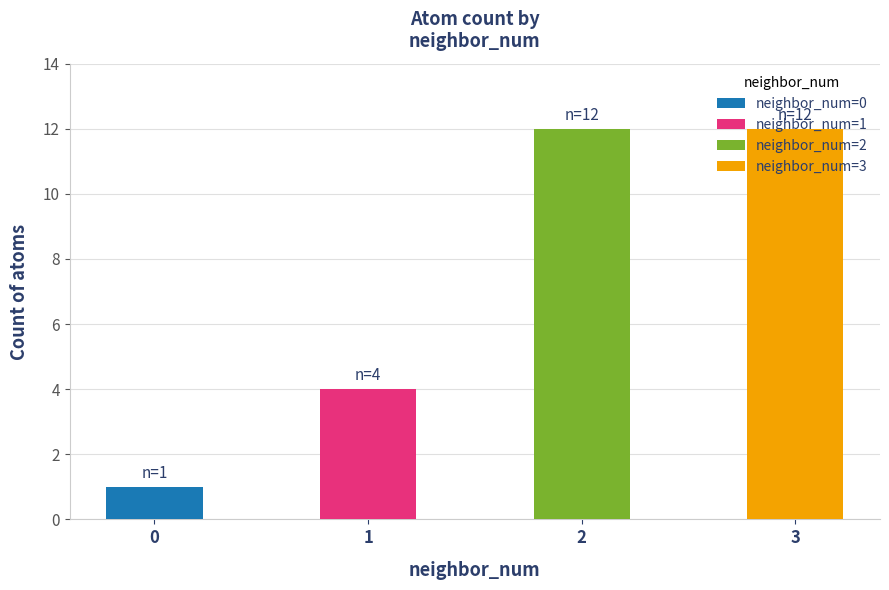

List the labels in order of value, largest first.

2, 3, 1, 0